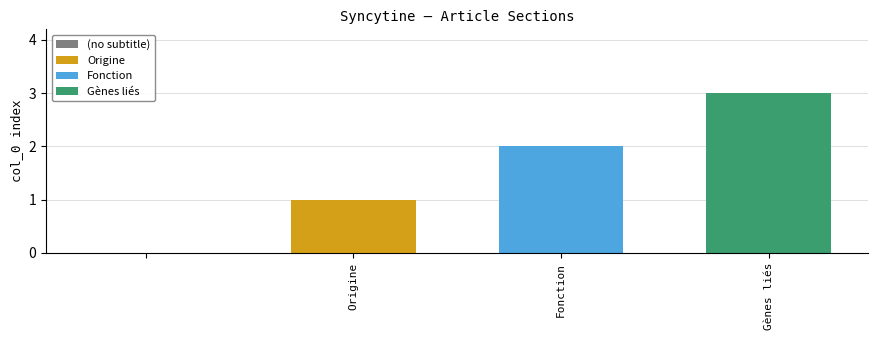

What is the greatest value displayed?

3